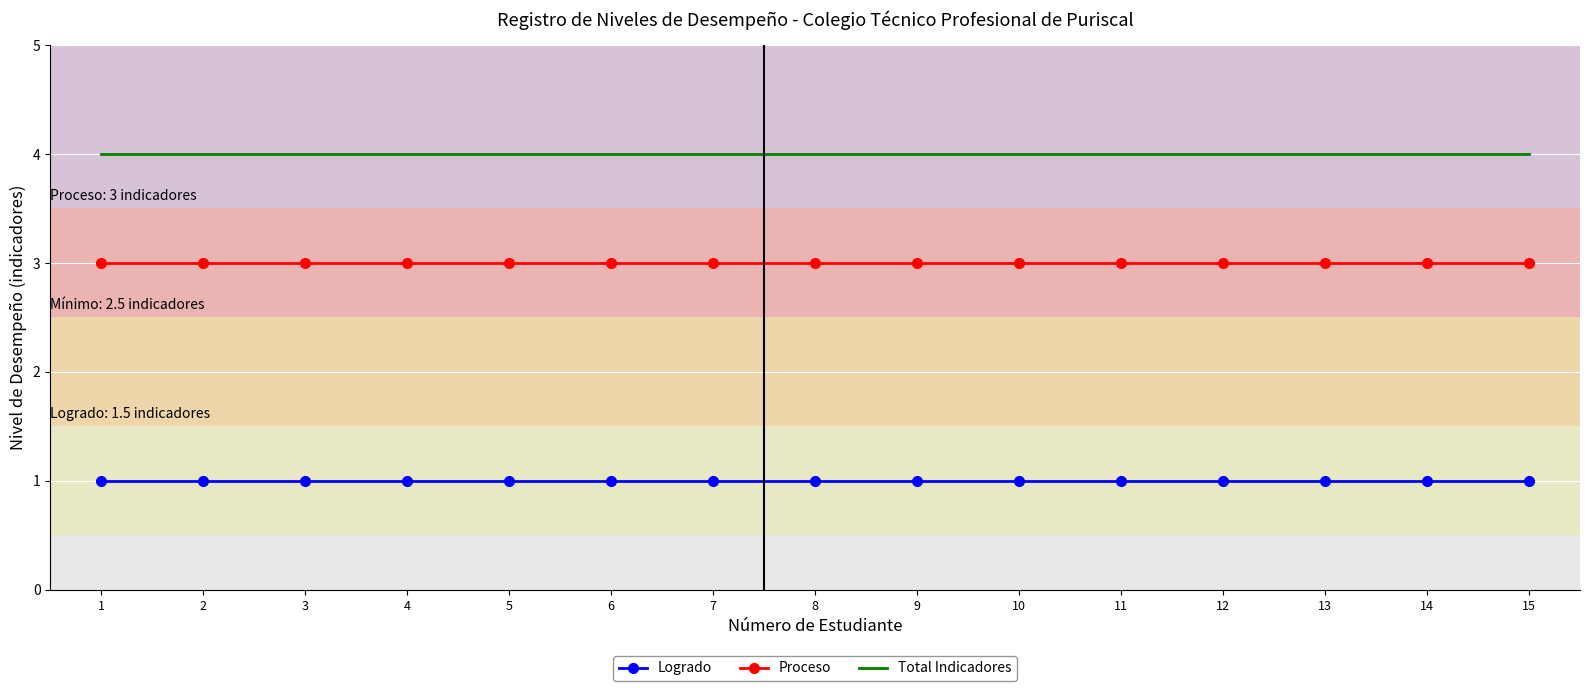

What is the total value across all series at 6?

8